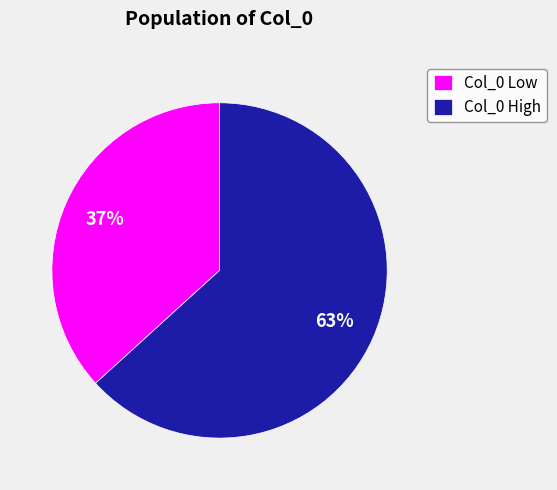

Which category has the biggest portion of the pie?

Col_0 High